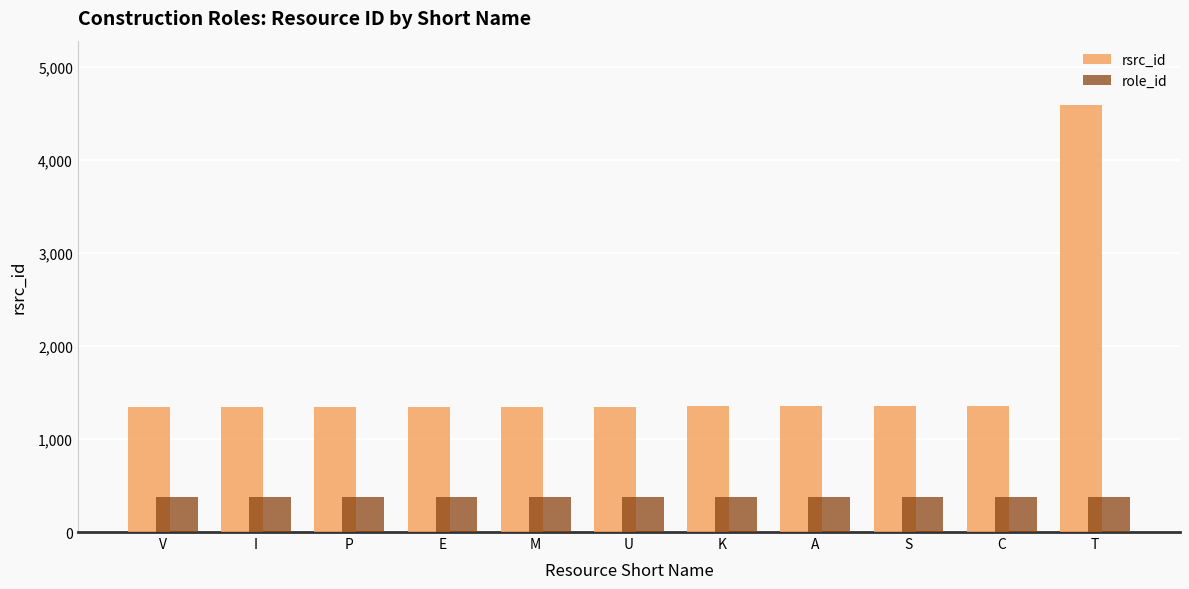

True or false: rsrc_id has a value of 1348 at U.

True